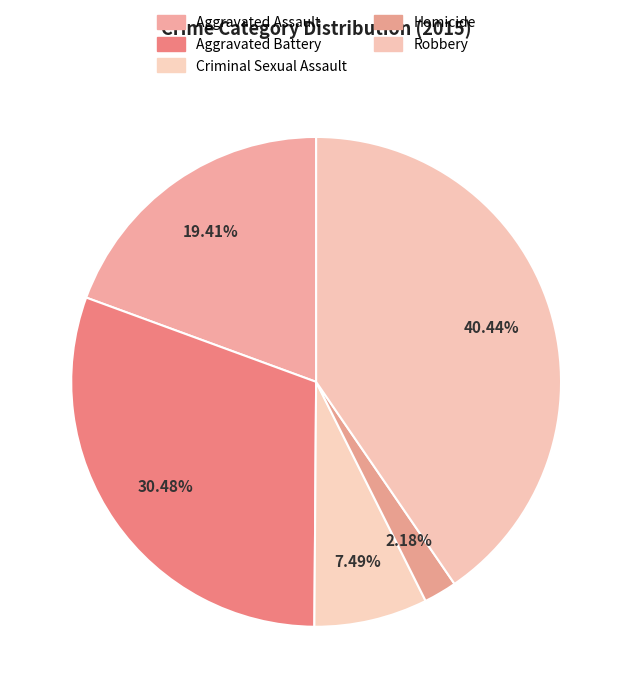

To the nearest percent, what is the difference between the Aggravated Assault and Aggravated Battery slice percentages?

11%